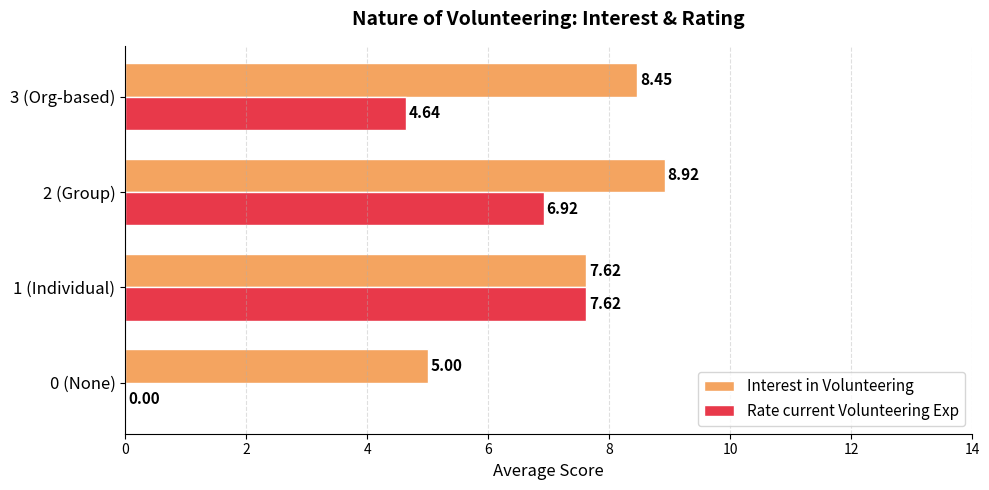

What is the sum of all Interest in Volunteering values?

30.0